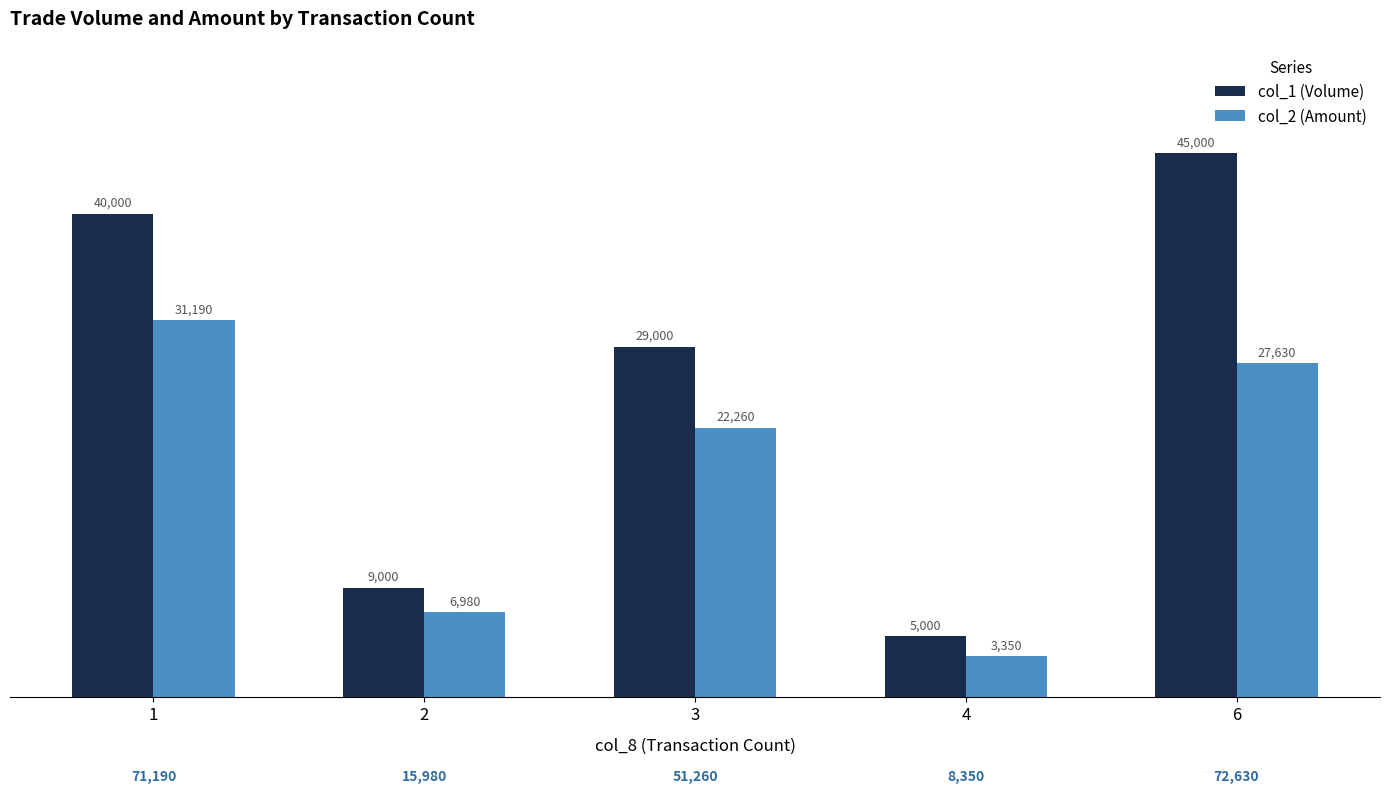

At 4, list the series in order from smallest to largest.

col_2 (Amount), col_1 (Volume)